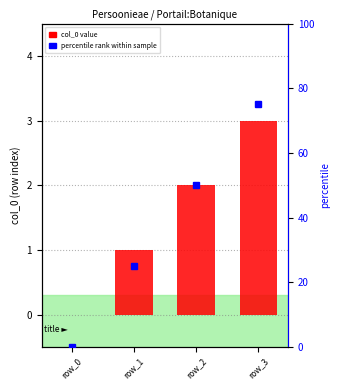

What is the sum of all percentile rank within sample values?

150